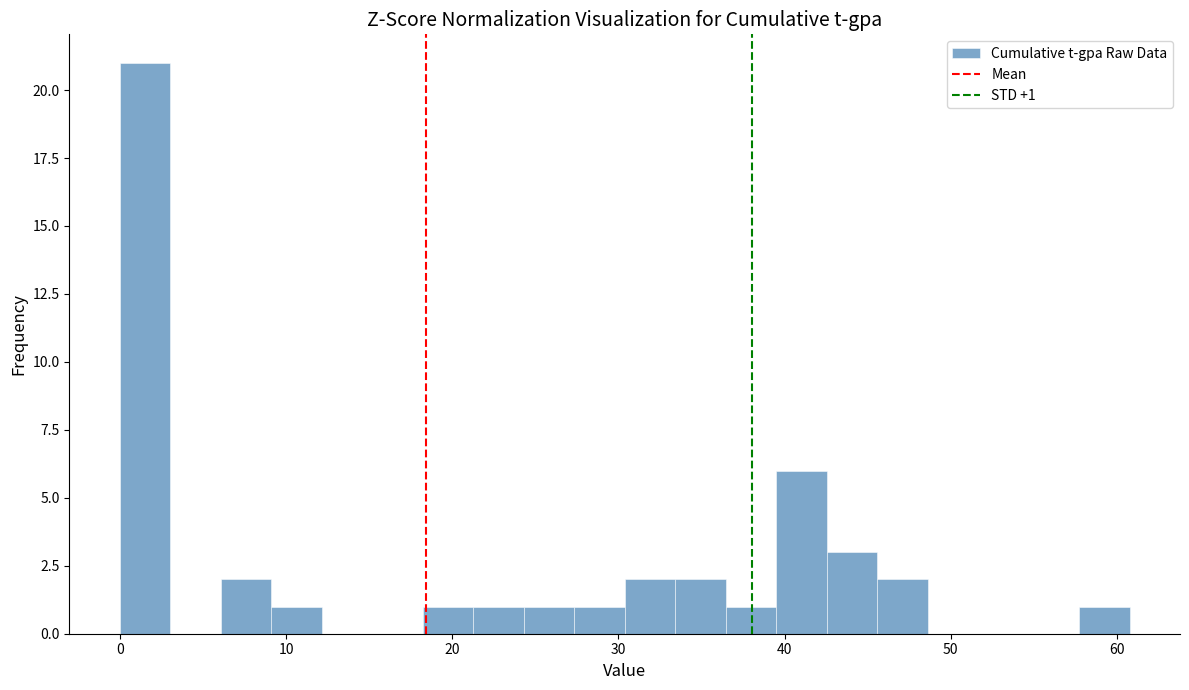

Read against the x-axis, roughly where is the centre of the tallest bar?

2